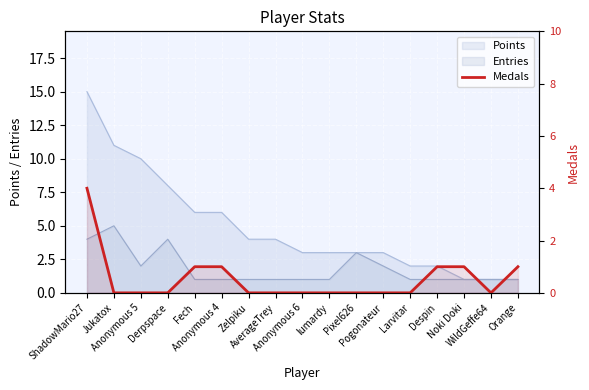

How many lines are shown in the chart?

1